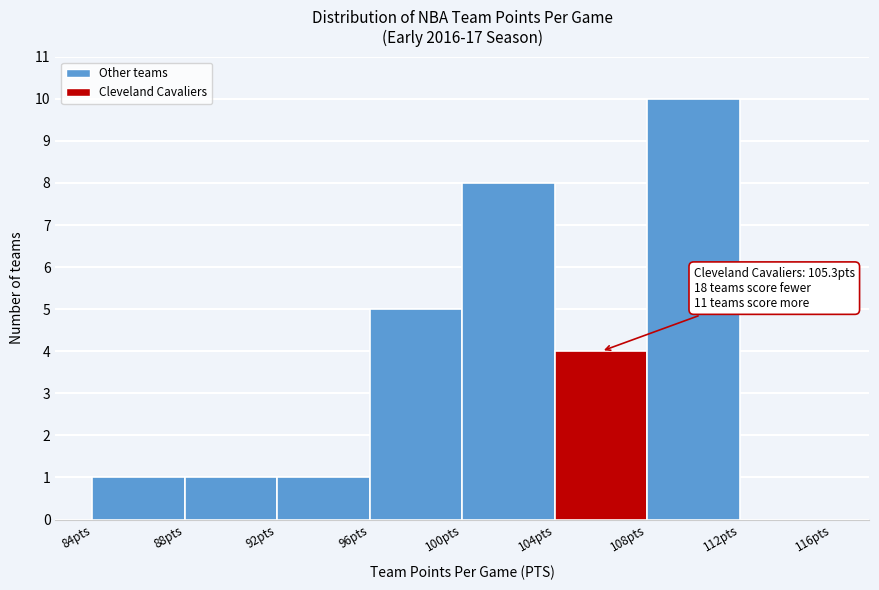

Which range on the x-axis has the tallest bar?

108 to 112